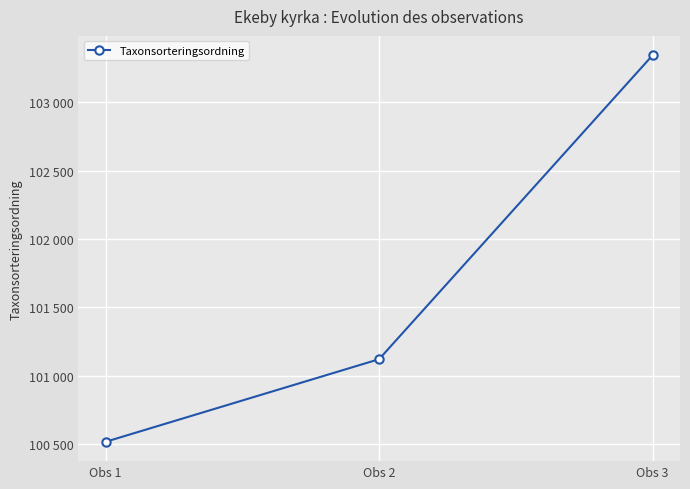

Rank the categories by value from highest to lowest.

Obs 3, Obs 2, Obs 1